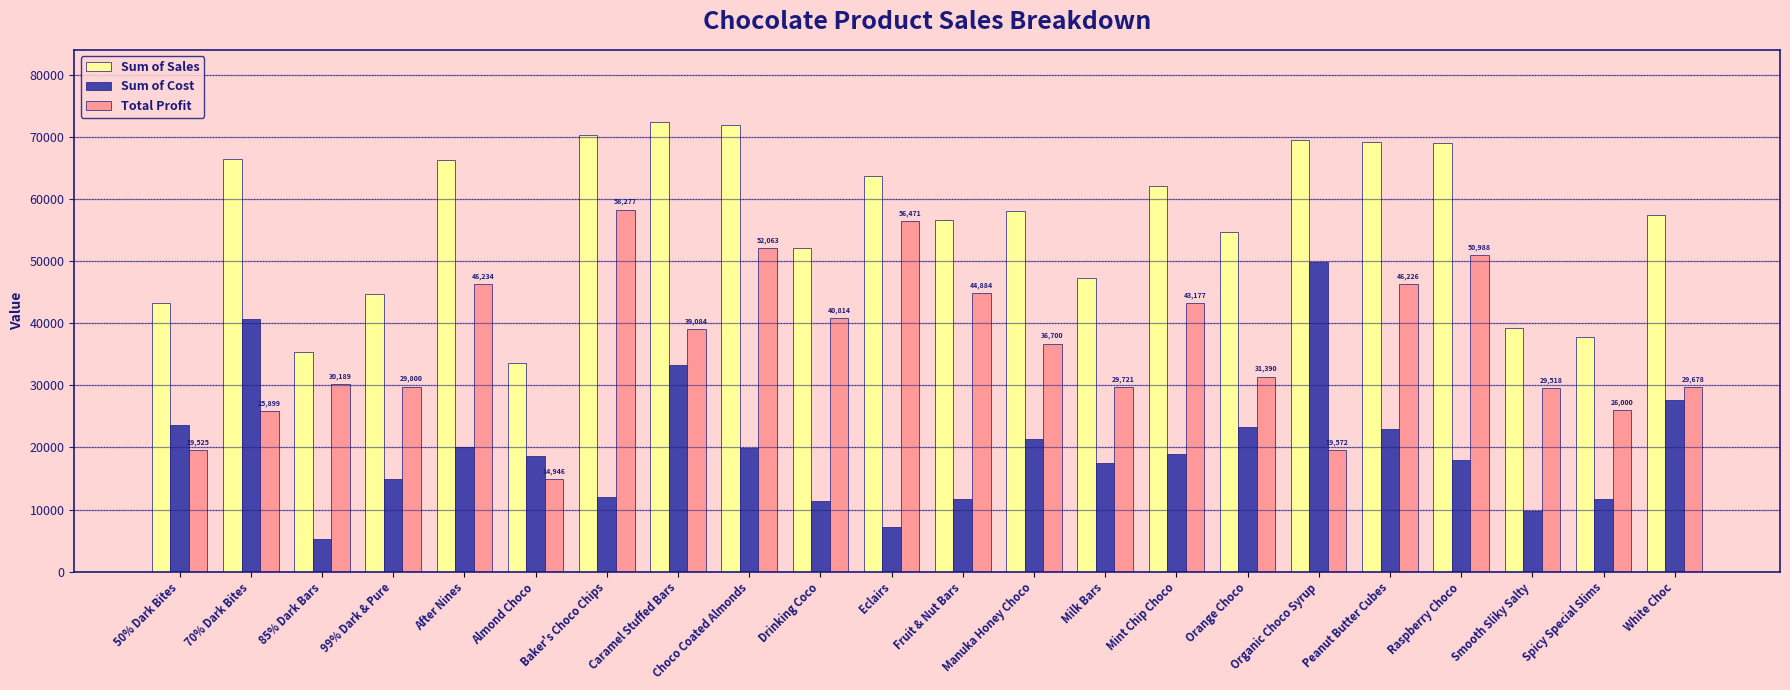

What is the greatest value displayed?

72373.0